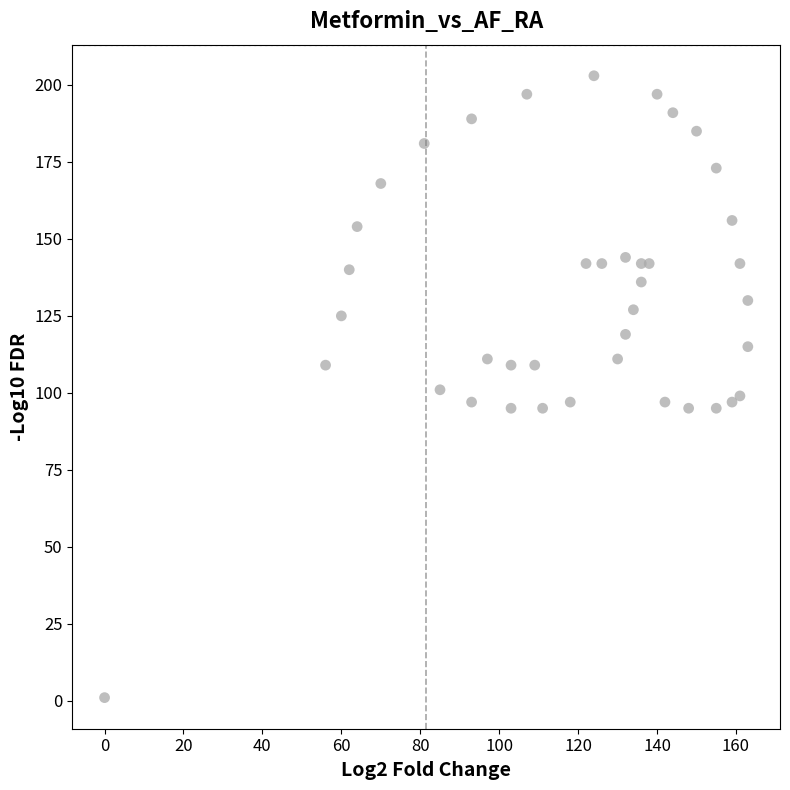

What is the range of Y values (max minus min)?

202